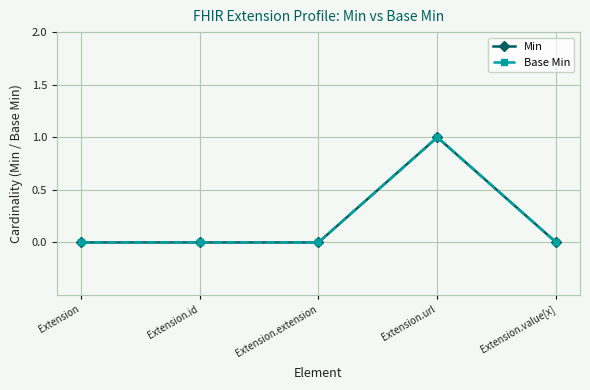

Does the chart have visible grid lines?

Yes